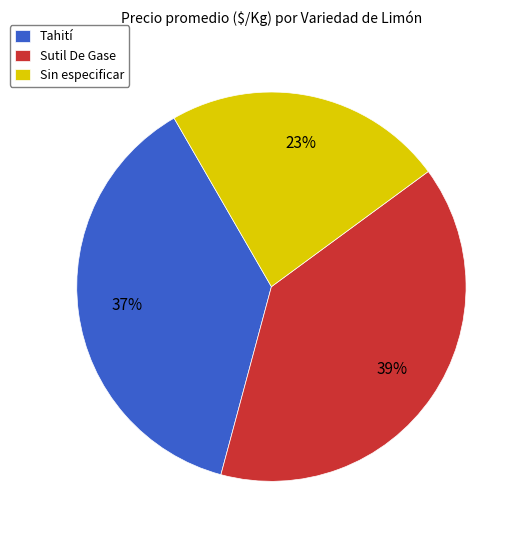

What is the largest slice in the pie chart?

Sutil De Gase